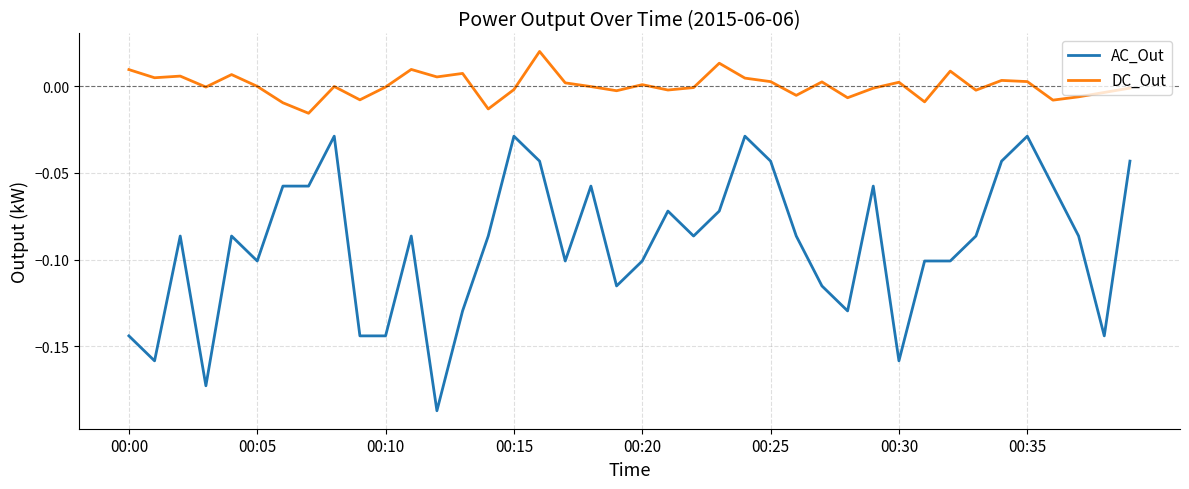

True or false: DC_Out and AC_Out cross at least once.

False